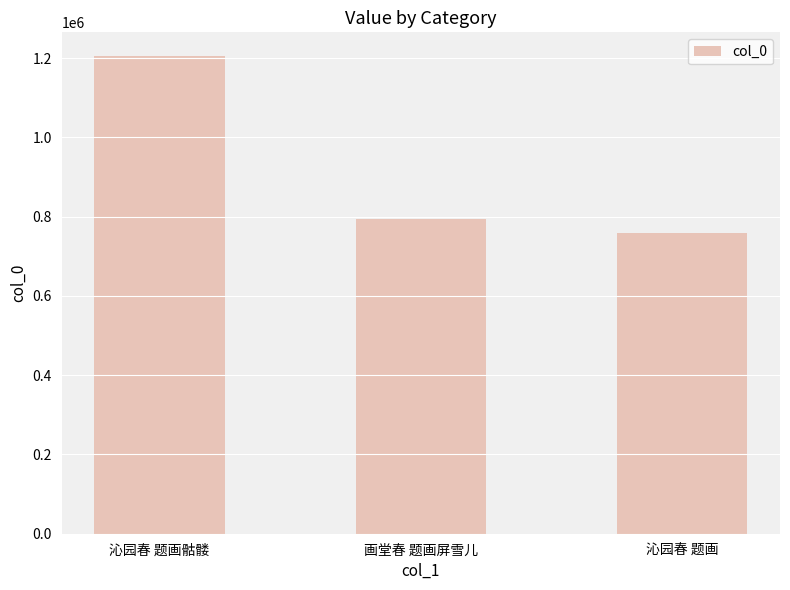

Reading right to left, extract all data points from this chart.

沁园春 题画=757715	画堂春 题画屏雪儿=795330	沁园春 题画骷髅=1205038